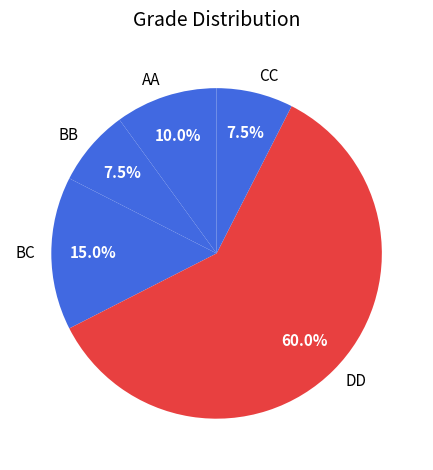

To the nearest percent, what is the difference between the largest and smallest slice percentages?

52%